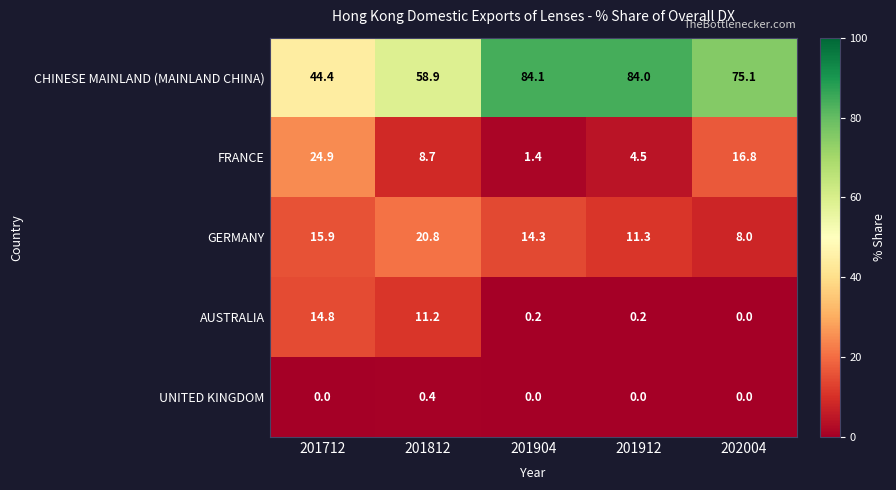

How many data points does each series have?

5